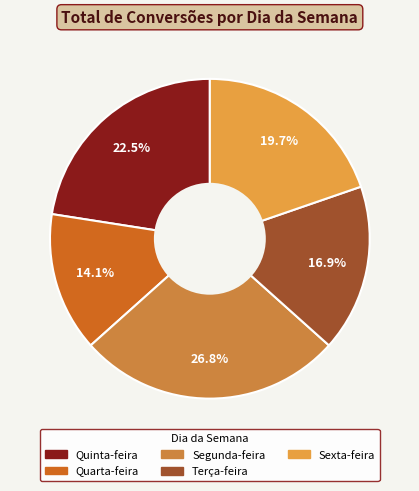

How many segments does this pie chart have?

5